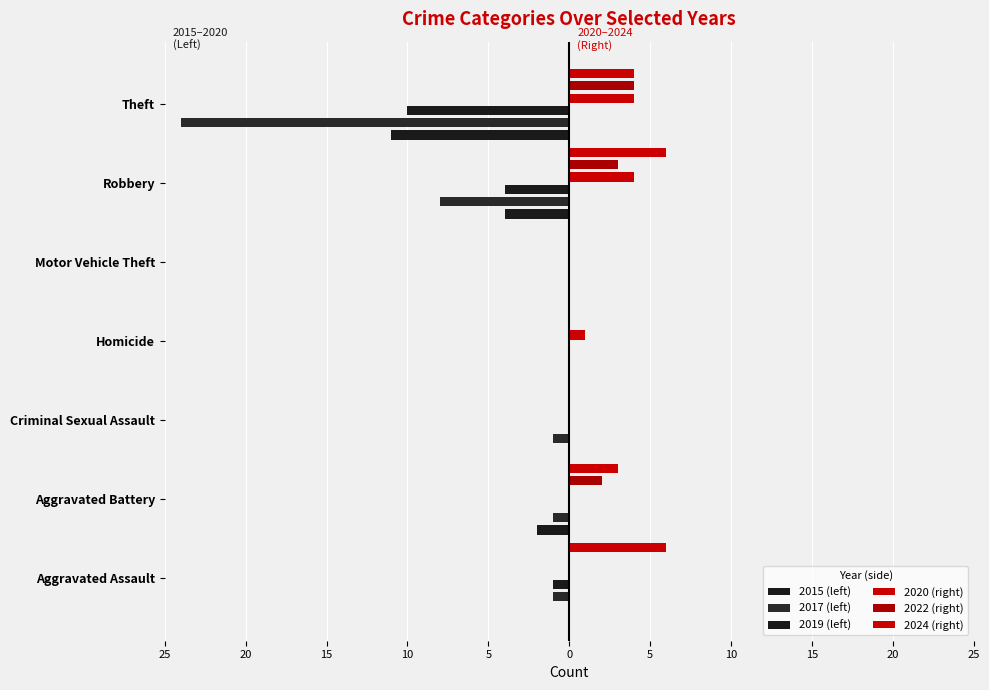

Which series has the largest range (max minus min)?

2017 (left)